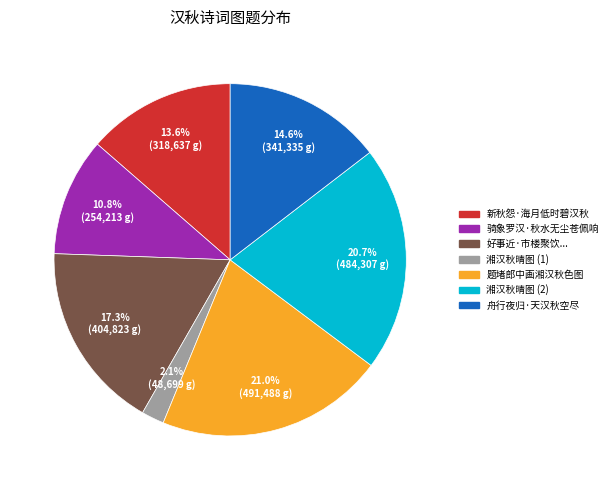

Is there a majority slice in this chart?

No